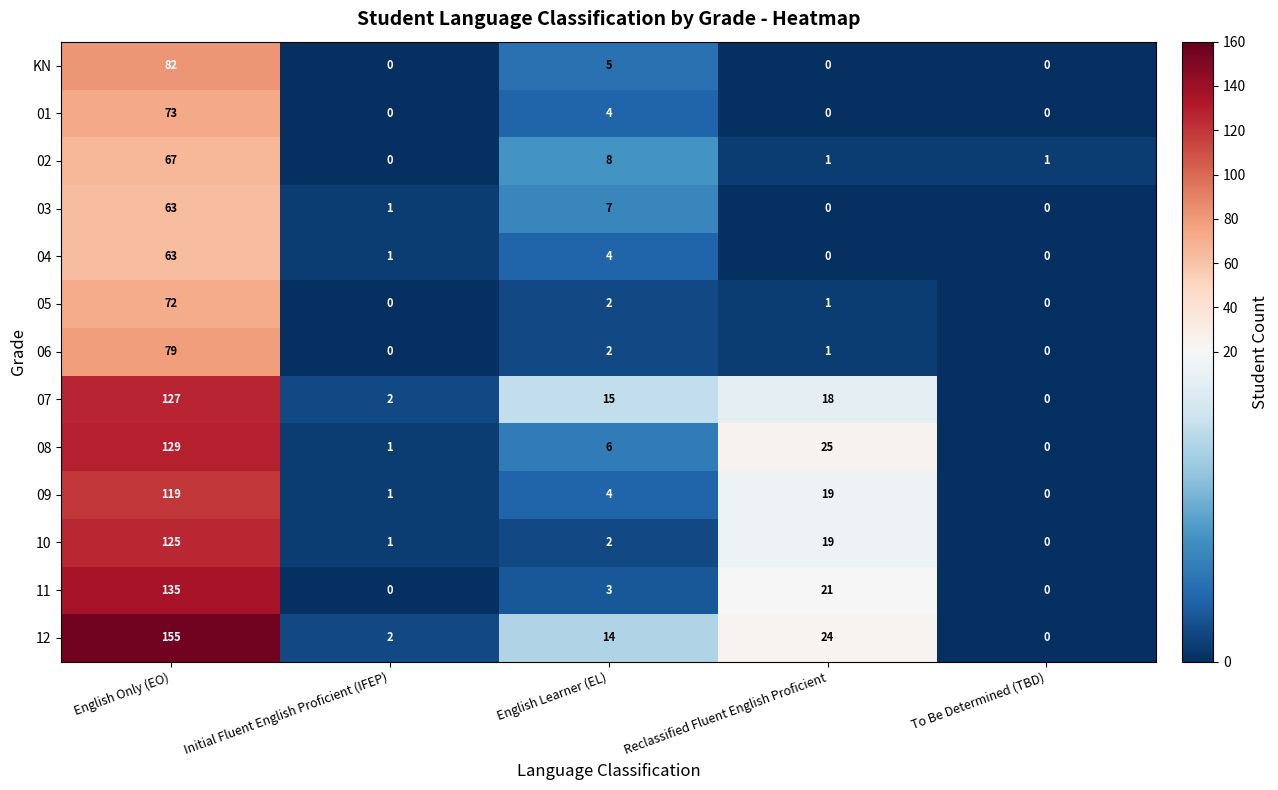

What is the approximate value of 05 at English Only (EO)?

72